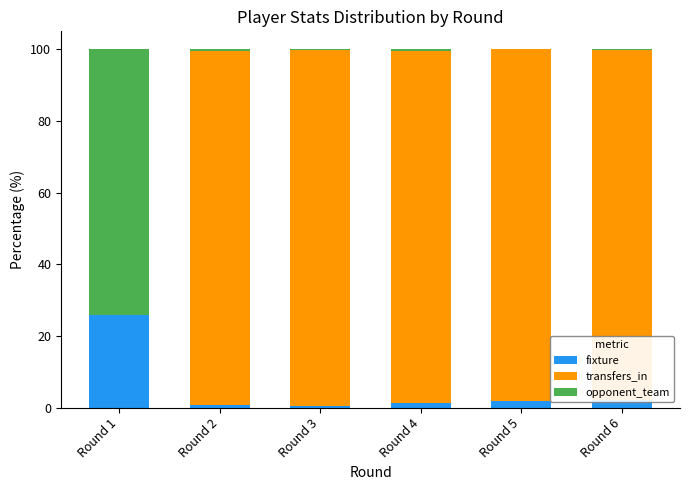

Does the chart contain stacked bars?

Yes